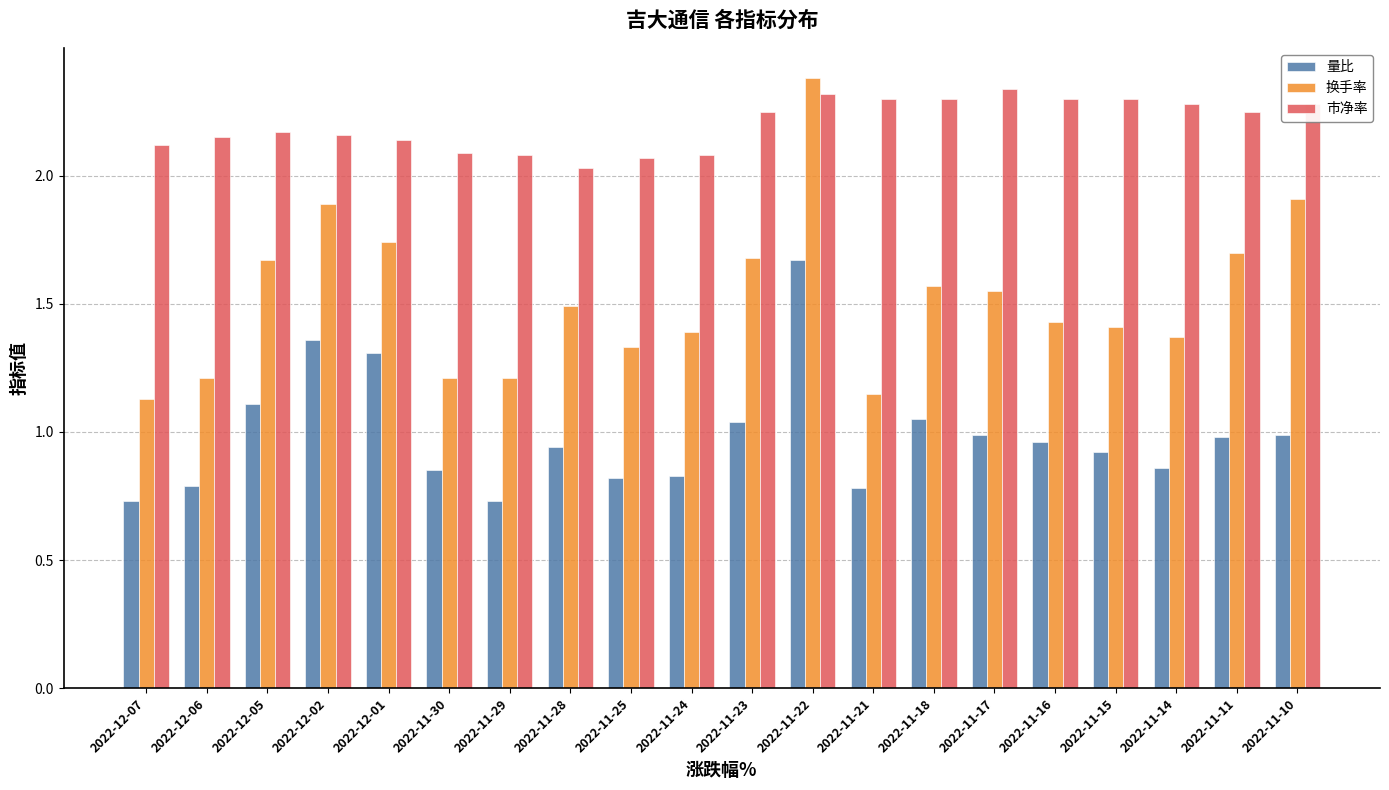

What is the difference between the 量比 values at 2022-11-15 and 2022-11-18?

0.1